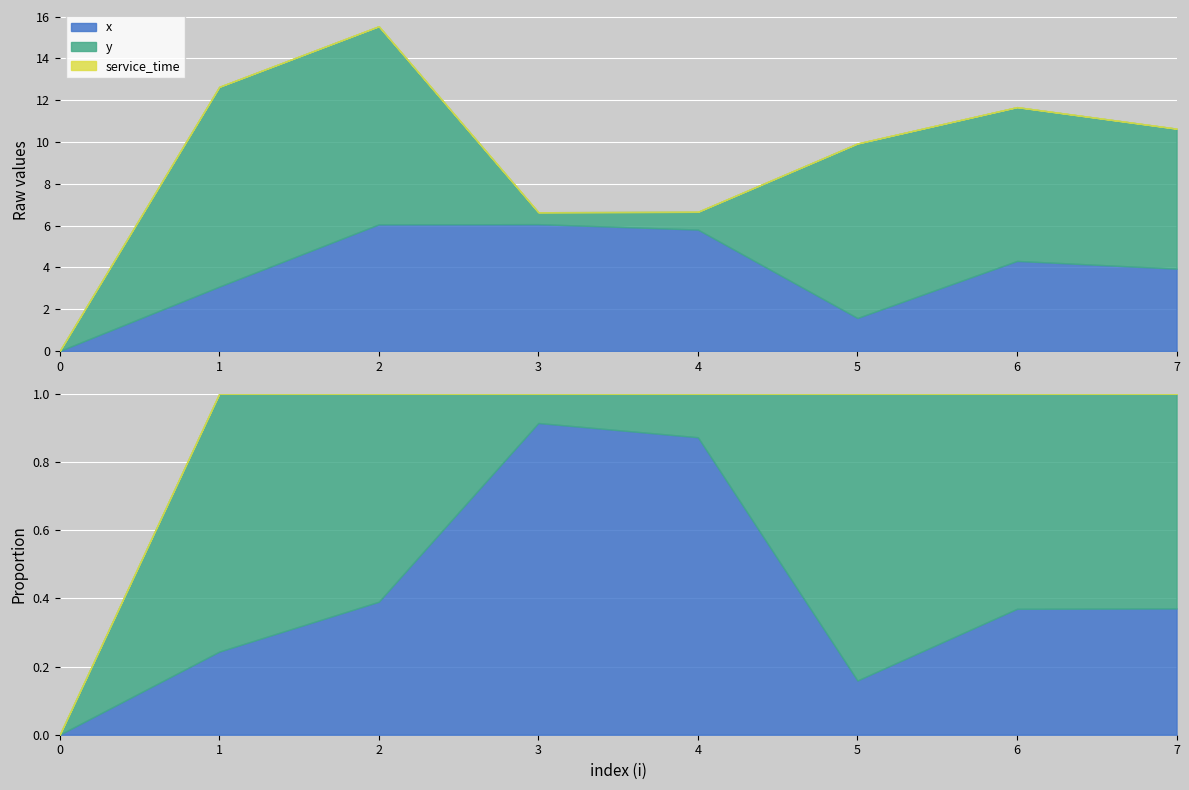

How many values in the x series exceed 4?

4